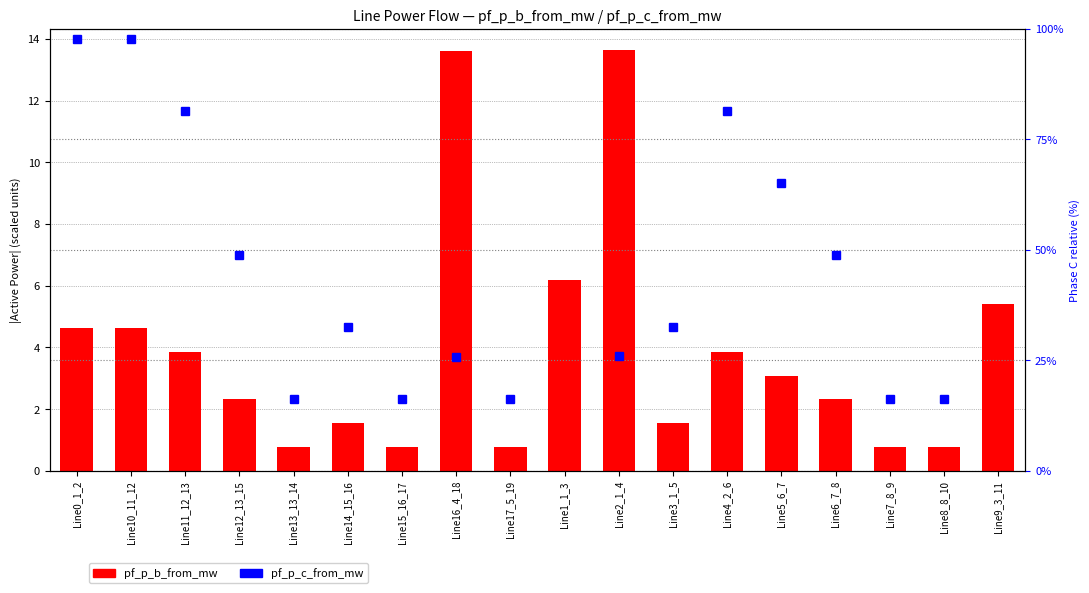

Is the value of pf_p_c_from_mw at Line0_1_2 greater than the value of pf_p_b_from_mw at Line7_8_9?

Yes